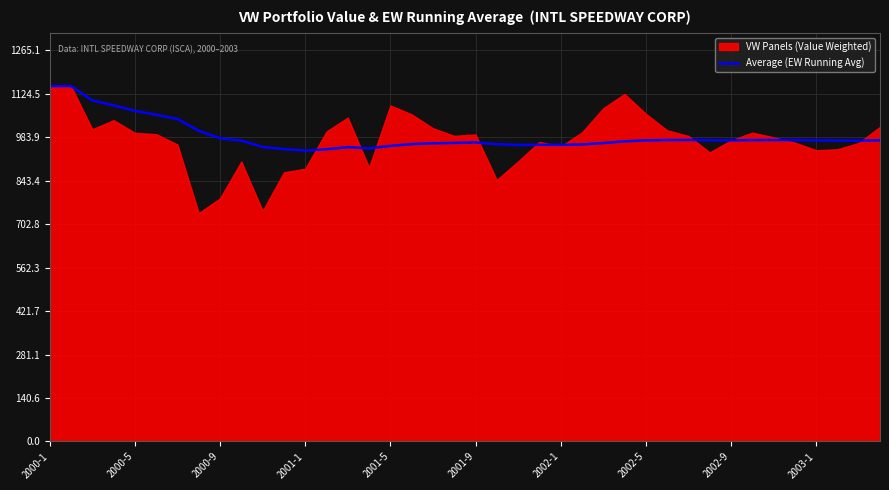

What is the sum of all values?

39558.6